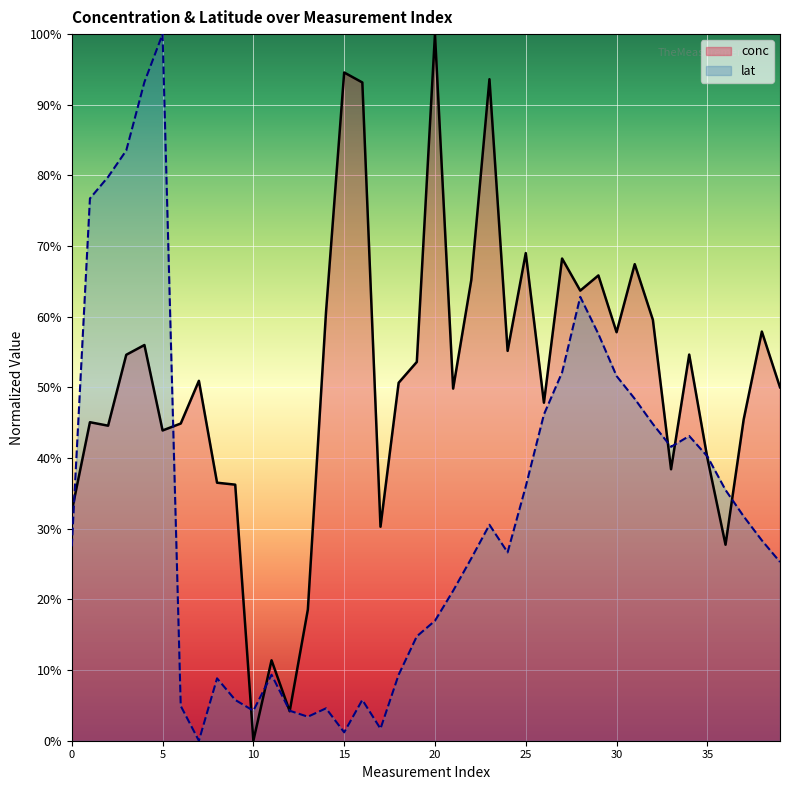

Count the number of data series in this chart.

2